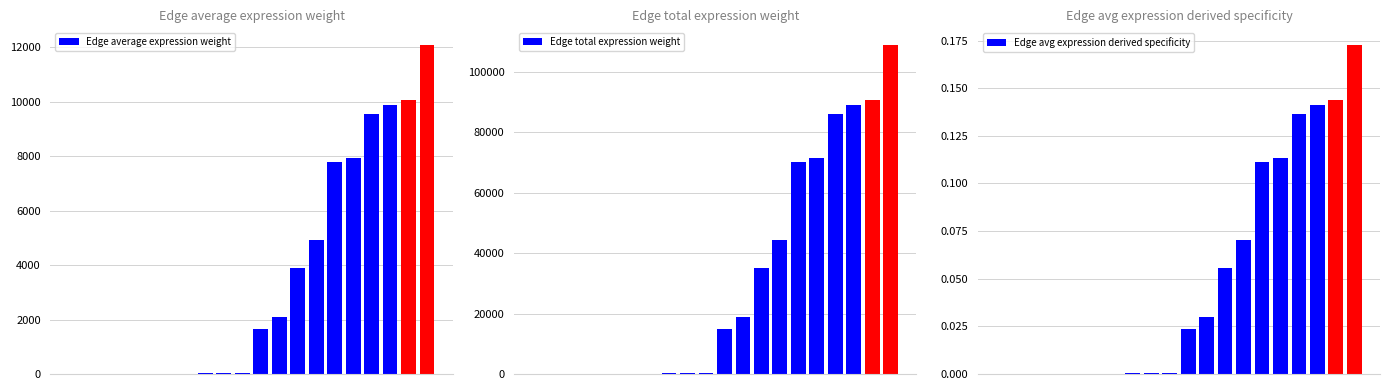

What is the difference between the second highest and minimum values in the Edge average expression weight series?

10059.0